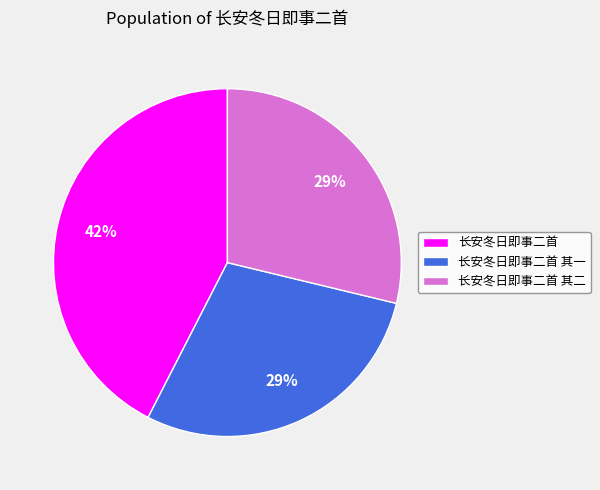

The 长安冬日即事二首 其一 slice represents 29% of the pie. True or false?

True